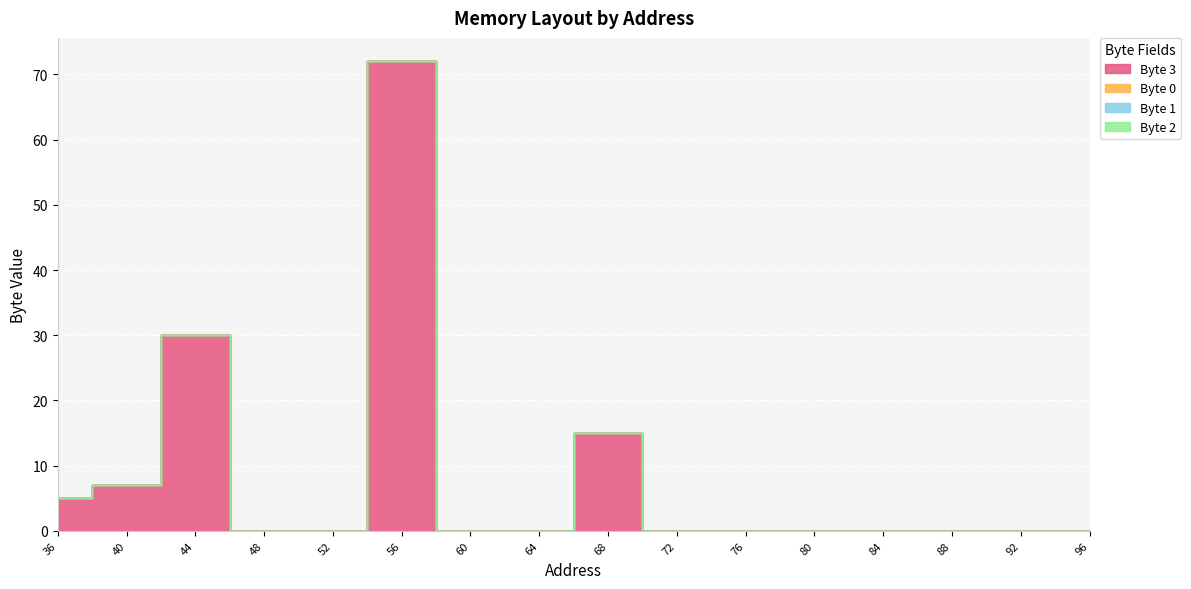

How many distinct data groups are displayed?

4